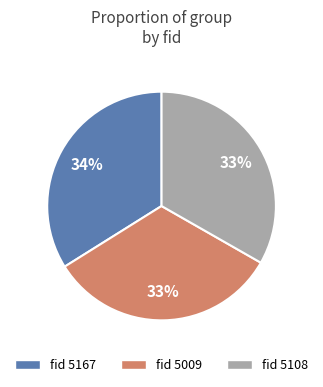

To the nearest percent, what is the average slice percentage?

33%